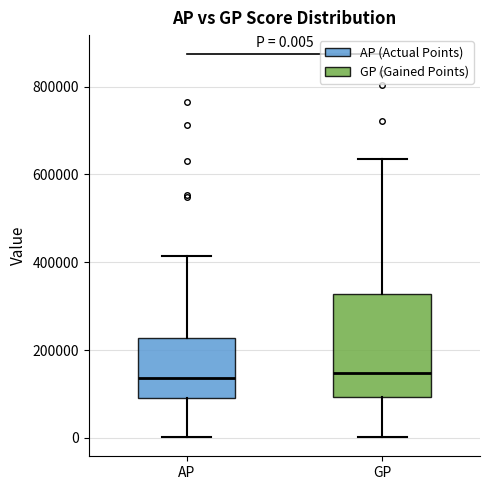

Comparing the boxes themselves (not the whiskers), which one is the tallest?

GP